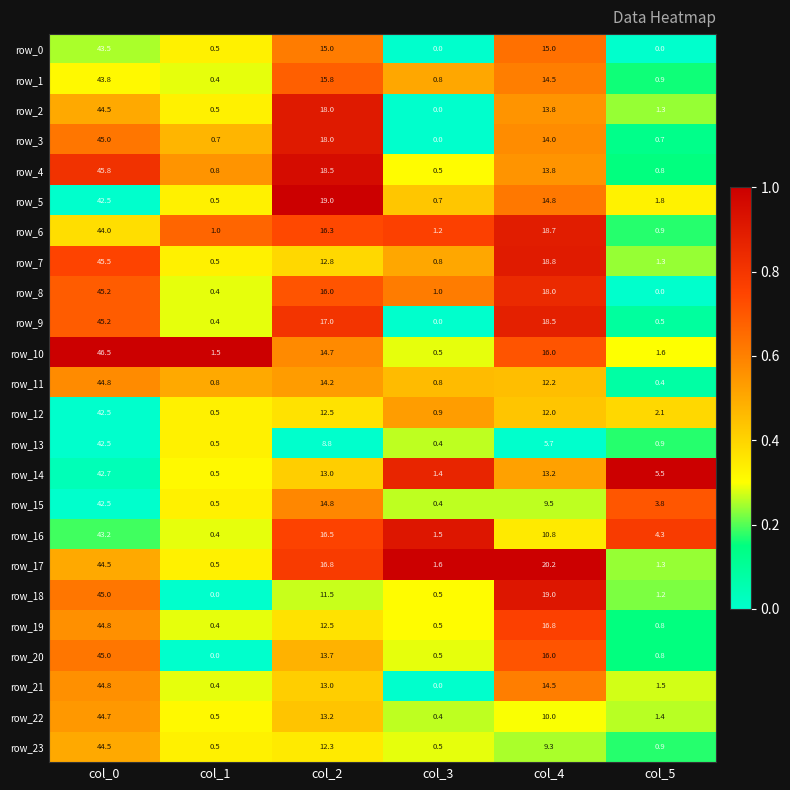

What value does the row_17 series have at col_4?

20.2